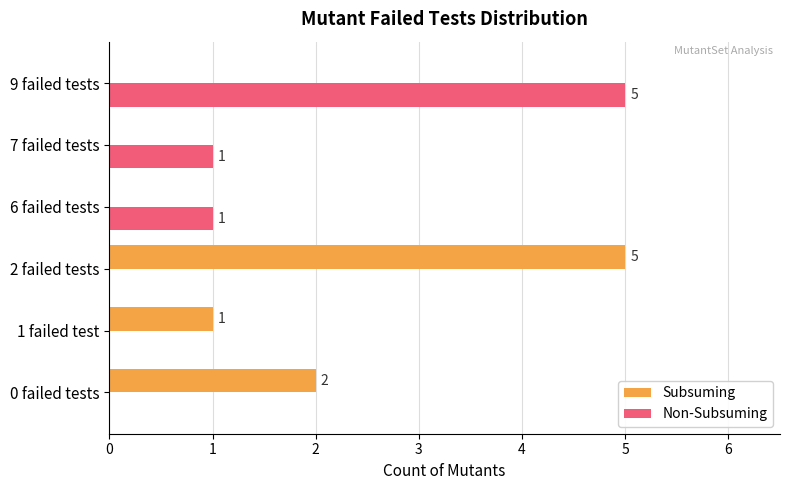

What is the maximum value shown in the chart?

5